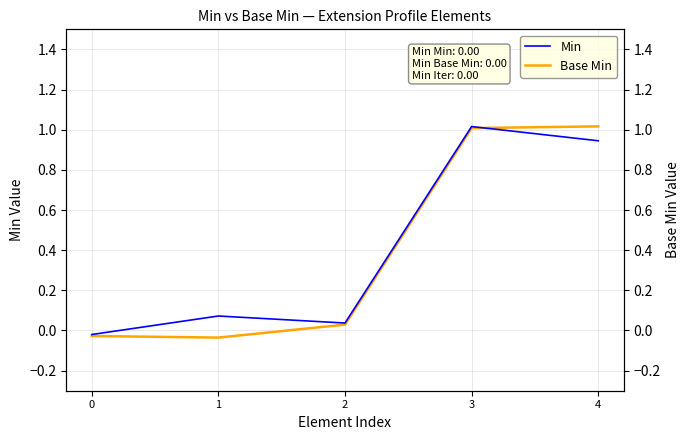

Where do Base Min and Min first cross each other?

3 and 4